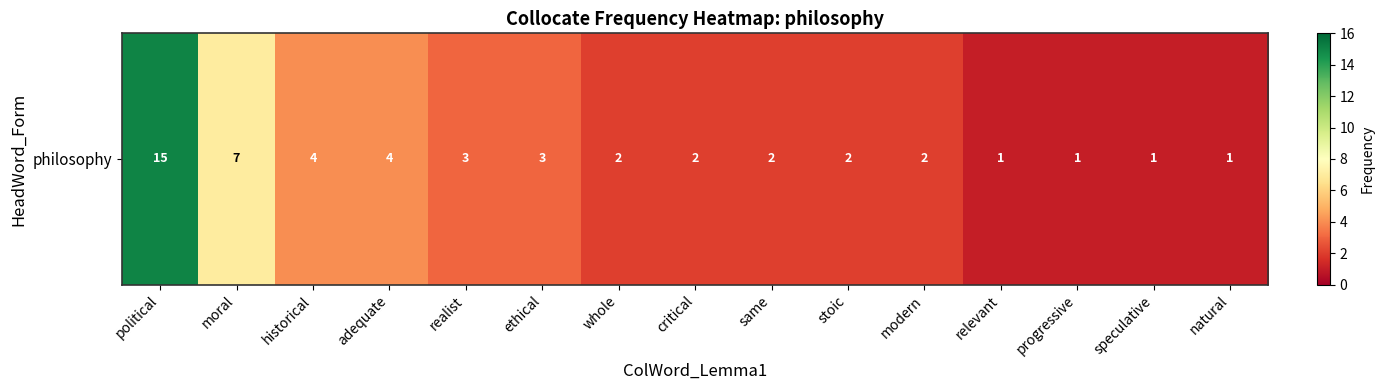

List the labels in order of value, largest first.

political, moral, historical, adequate, realist, ethical, whole, critical, same, stoic, modern, relevant, progressive, speculative, natural